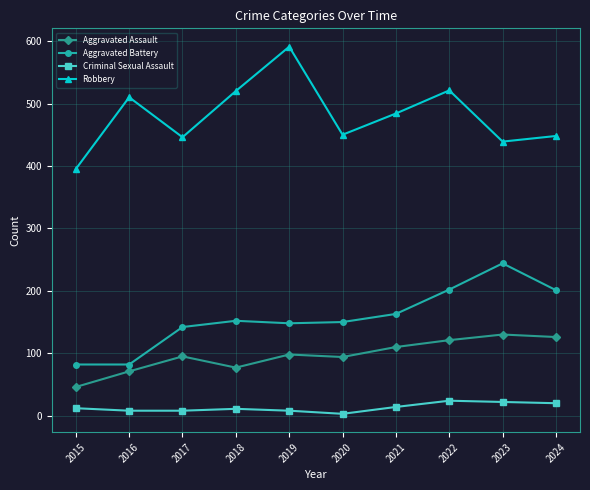

How many values in the Aggravated Assault series are below 98?

5